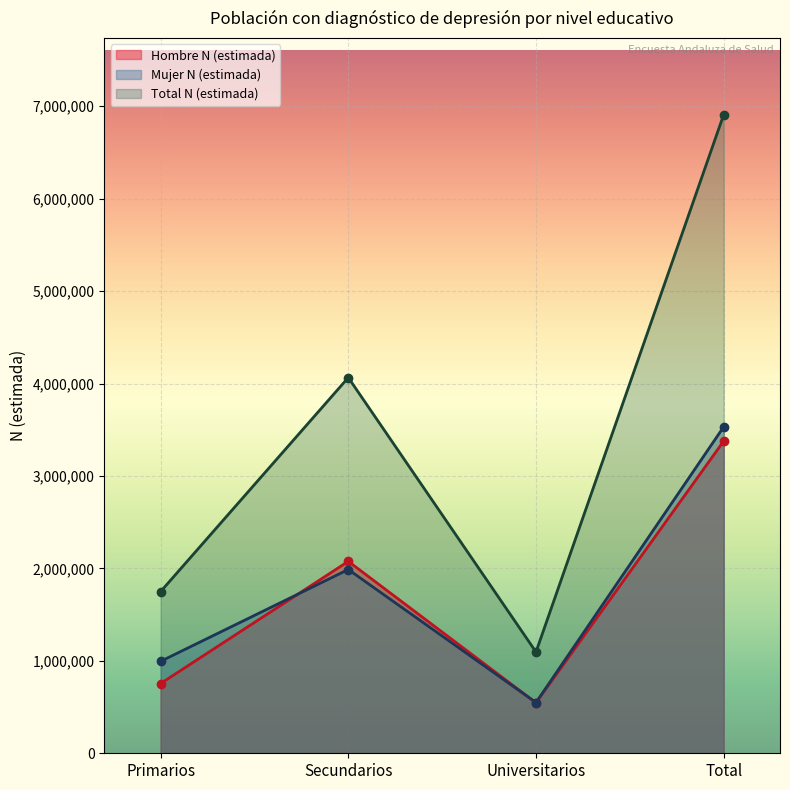

Between which two adjacent categories do Mujer N (estimada) and Hombre N (estimada) first intersect?

Primarios and Secundarios